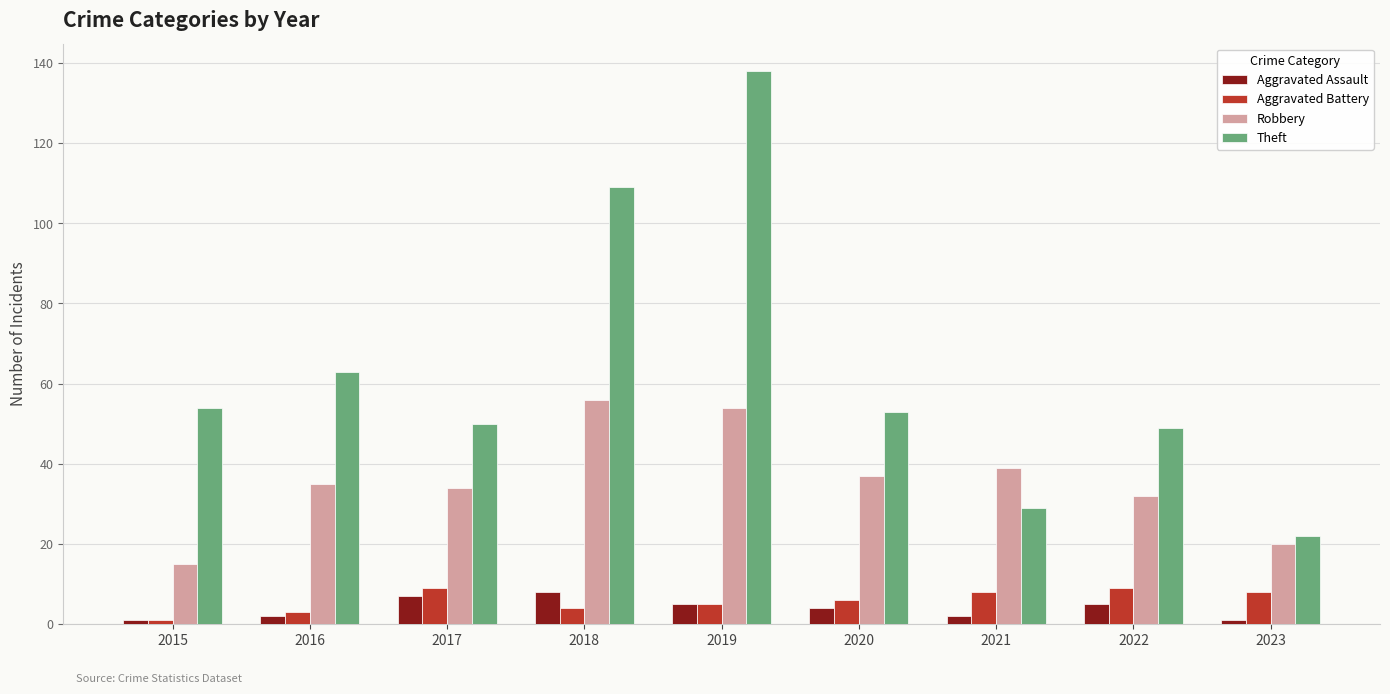

At which label does Aggravated Assault first exceed 4?

2017